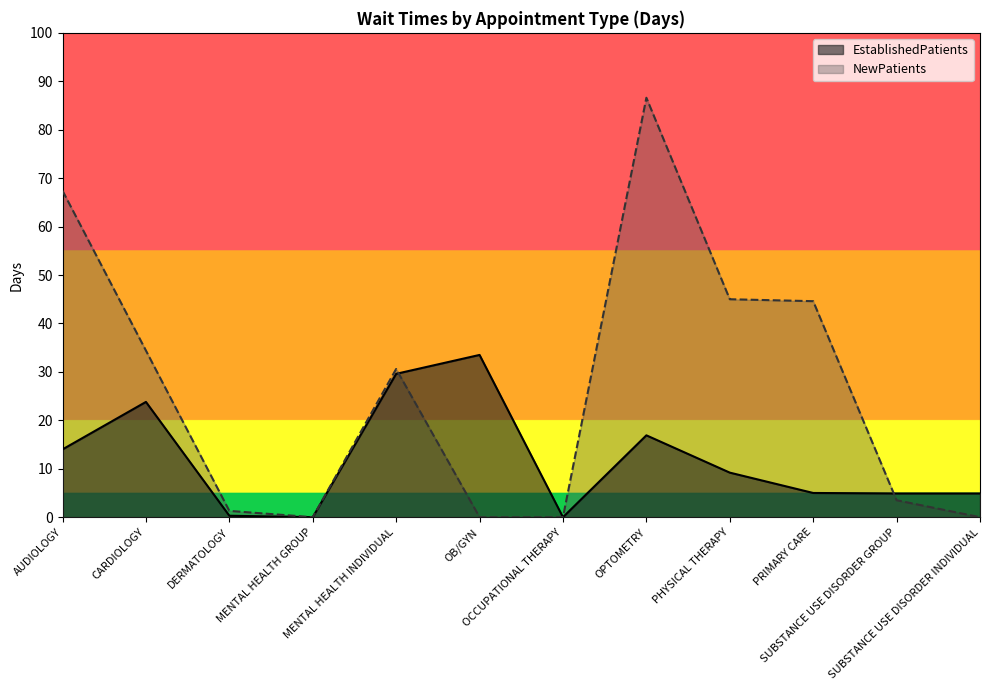

What is the sum of the NewPatients values at OB/GYN and SUBSTANCE USE DISORDER GROUP?

3.5